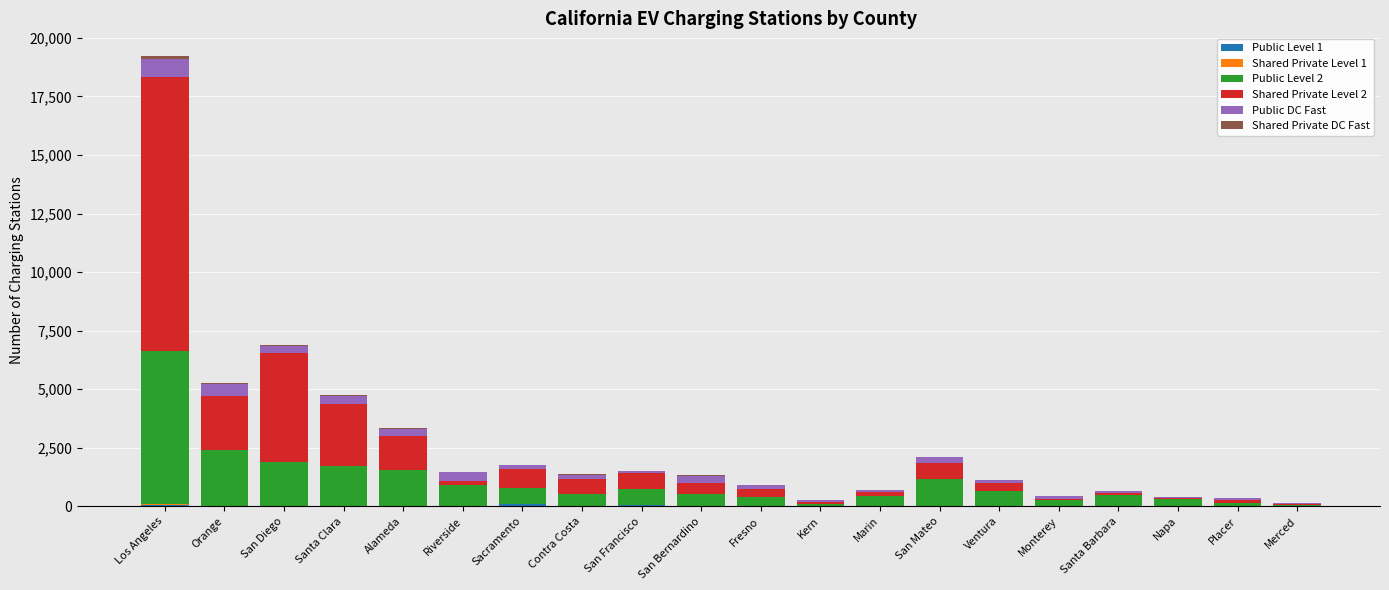

Are the bars horizontal?

No